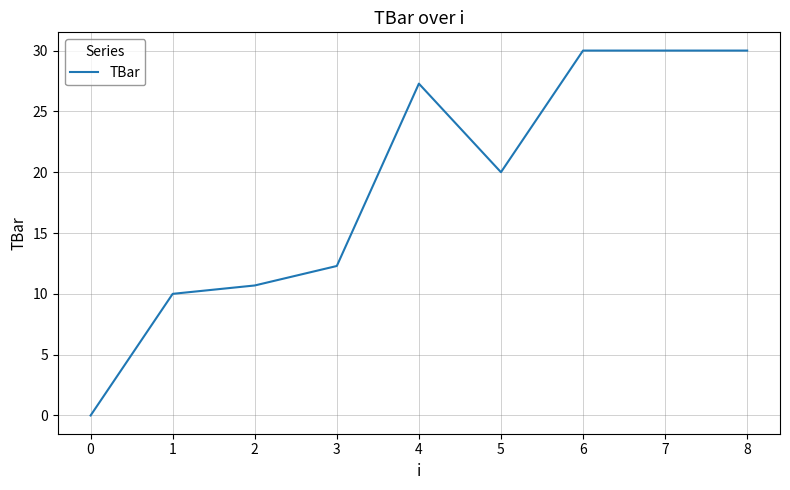

What is the difference between the maximum and minimum values?

30.0